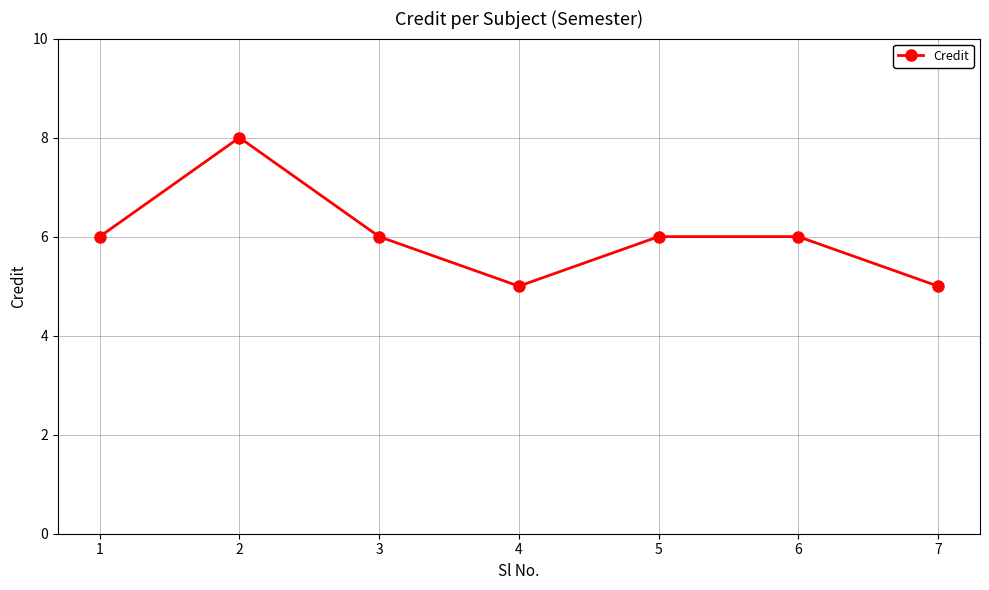

What is the value of the 7th point from the left?

5